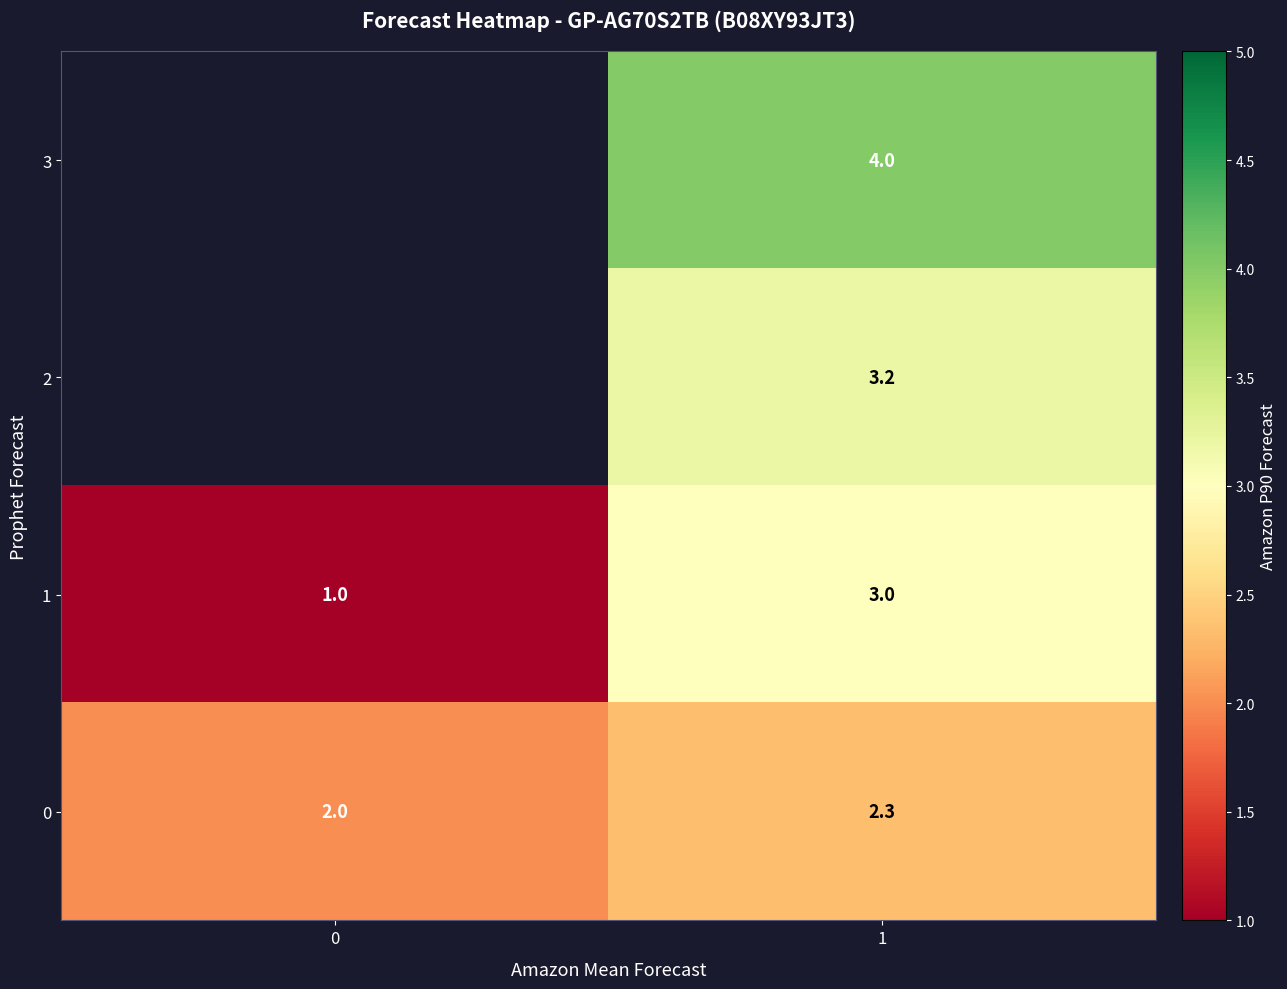

What is the spread (max minus min) of values at 1?

1.7